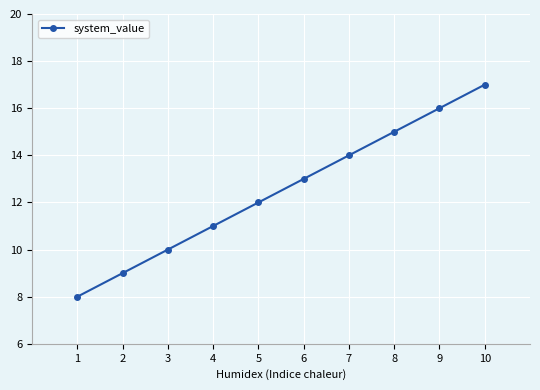

What is the value of the 5th point from the left?

12